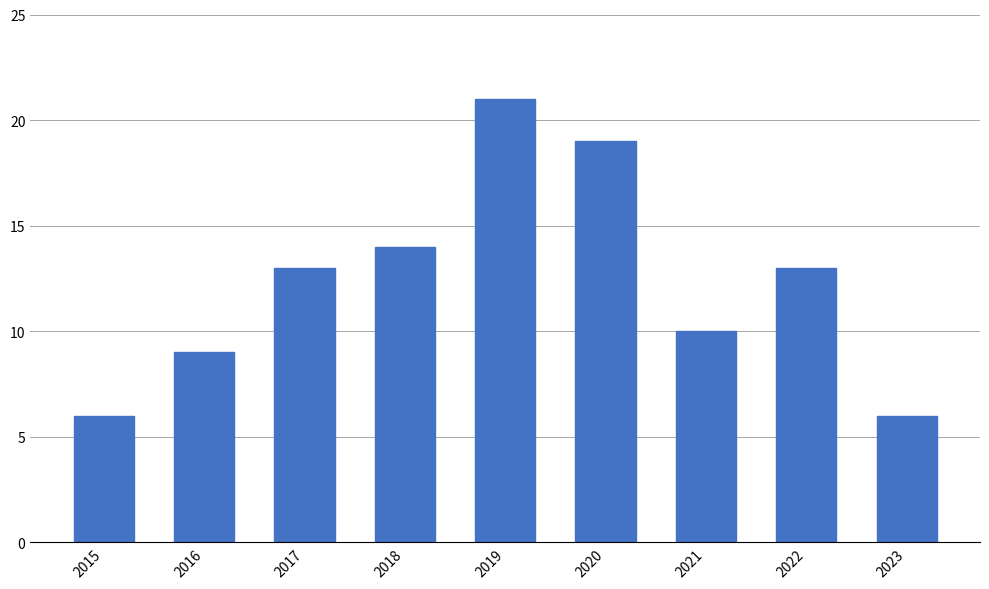

Reading left to right, what are all the values shown in this chart?

6	9	13	14	21	19	10	13	6